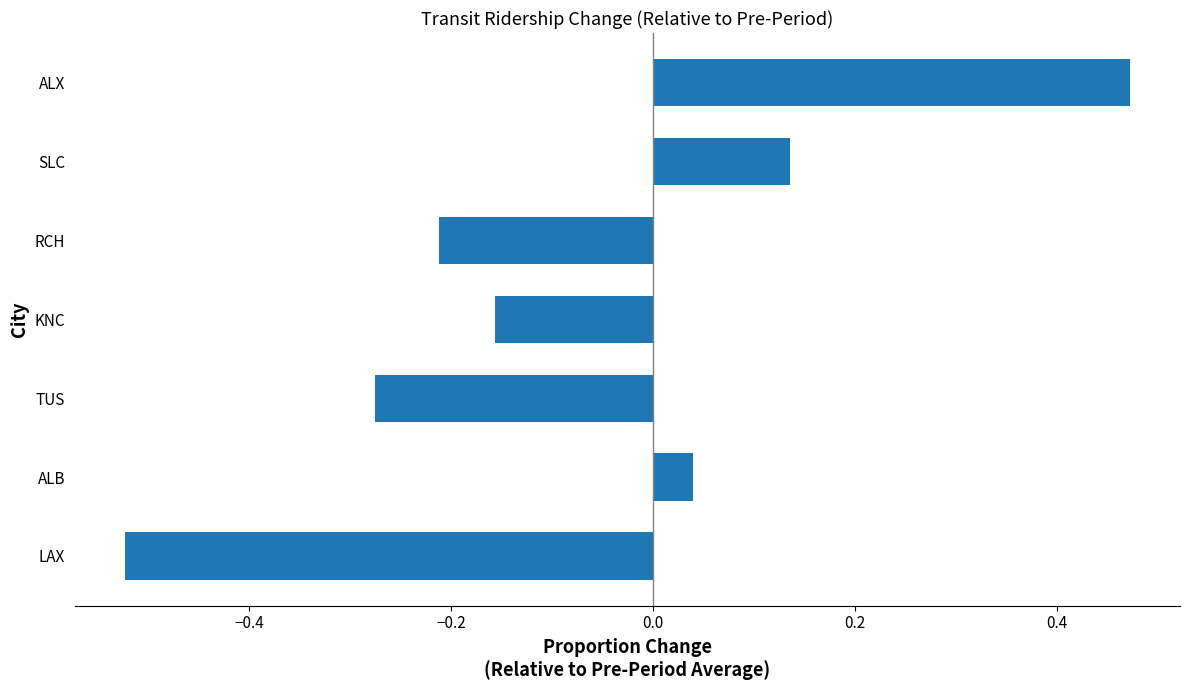

Which category has the highest value across all series?

ALX